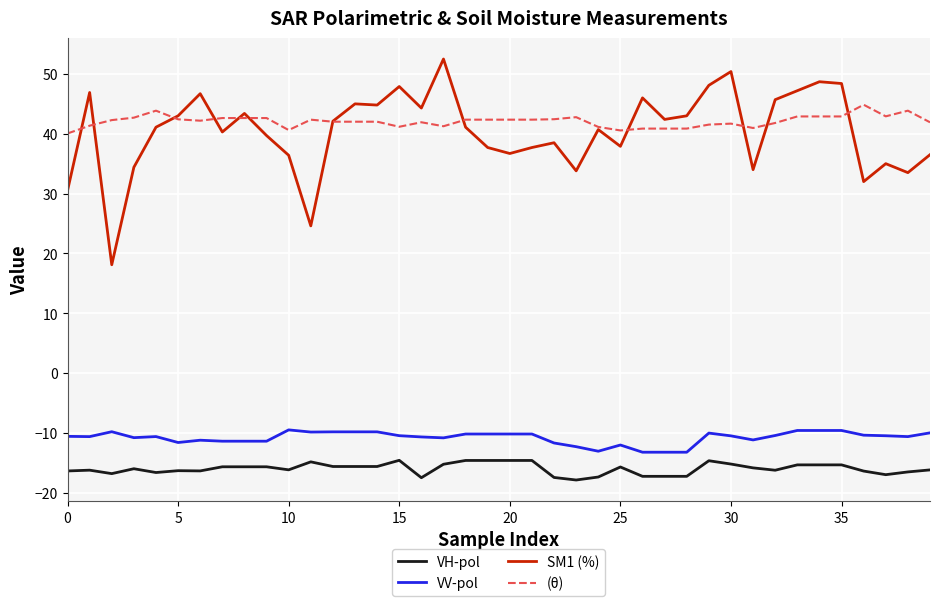

What is the minimum value for VV-pol?

-13.2